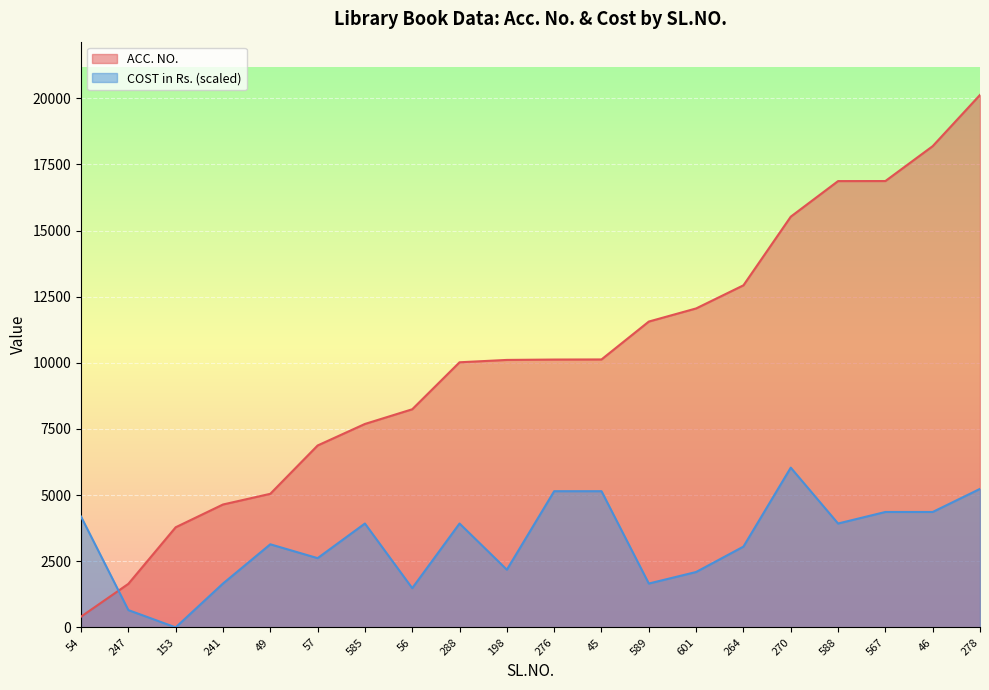

Which series has the widest spread of values?

ACC. NO.